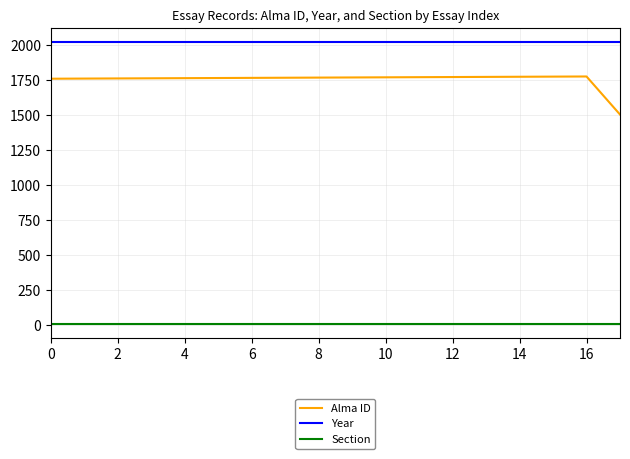

True or false: Year and Section cross at least once.

False